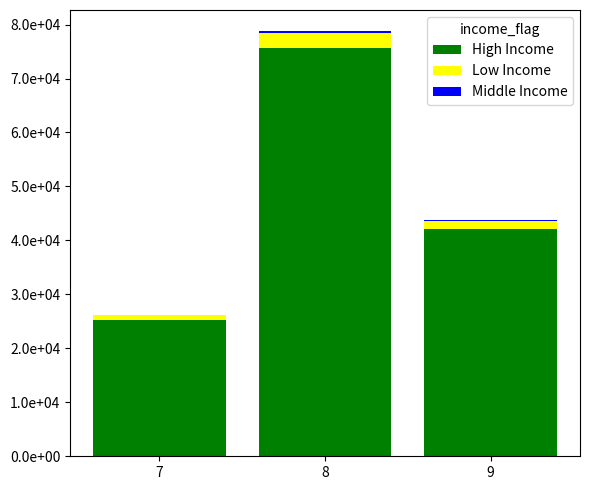

Does the chart contain stacked bars?

Yes